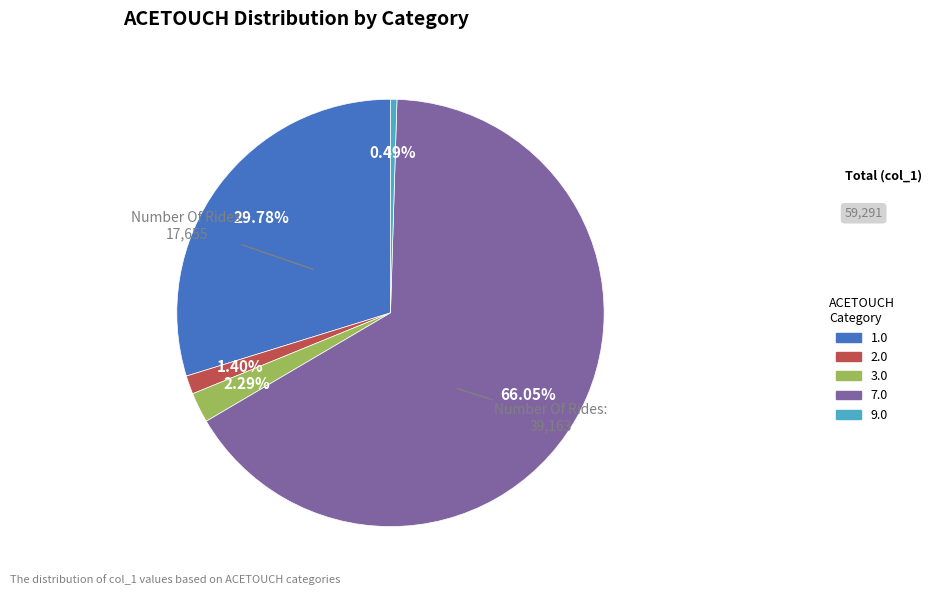

Which slice is the smallest?

9.0